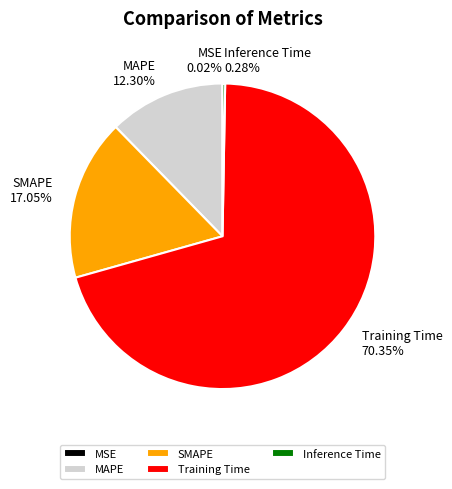

To the nearest percent, what portion does SMAPE represent?

17%